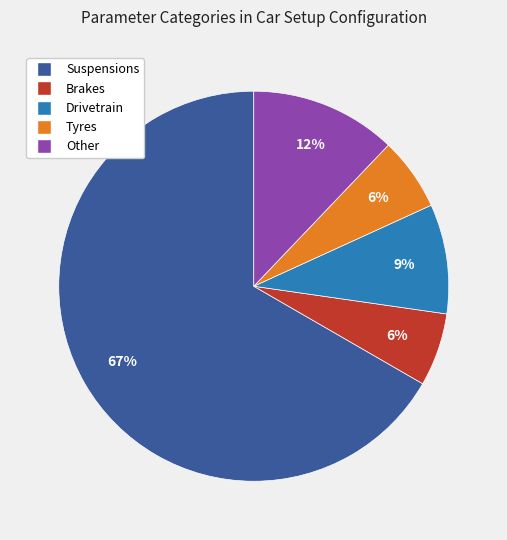

Is there any slice that represents more than half of the pie?

Yes